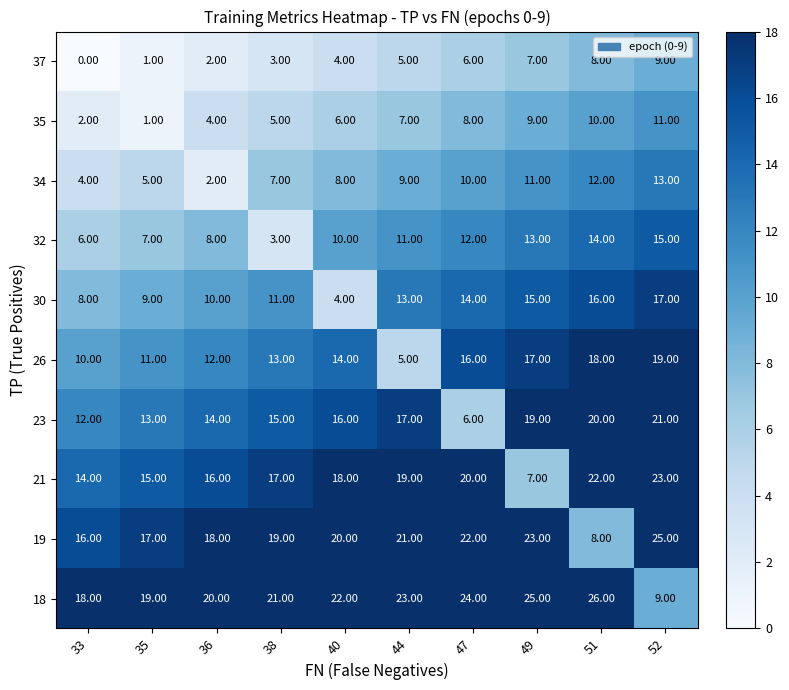

List the series in order of their peak value, lowest first.

37, 35, 34, 32, 30, 26, 23, 21, 19, 18